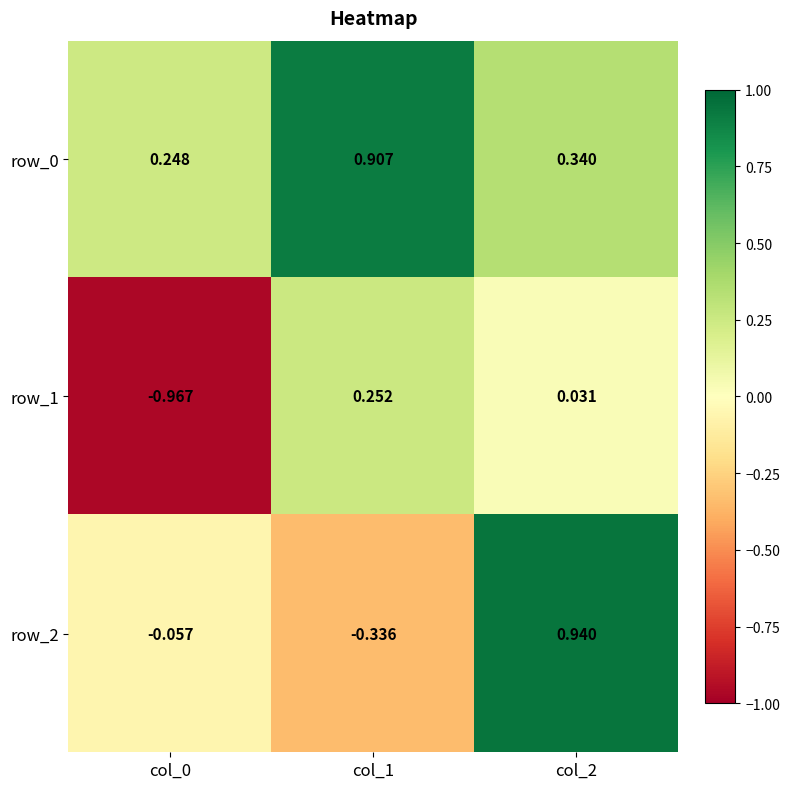

List the series in order of their overall mean, highest first.

row_0, row_2, row_1